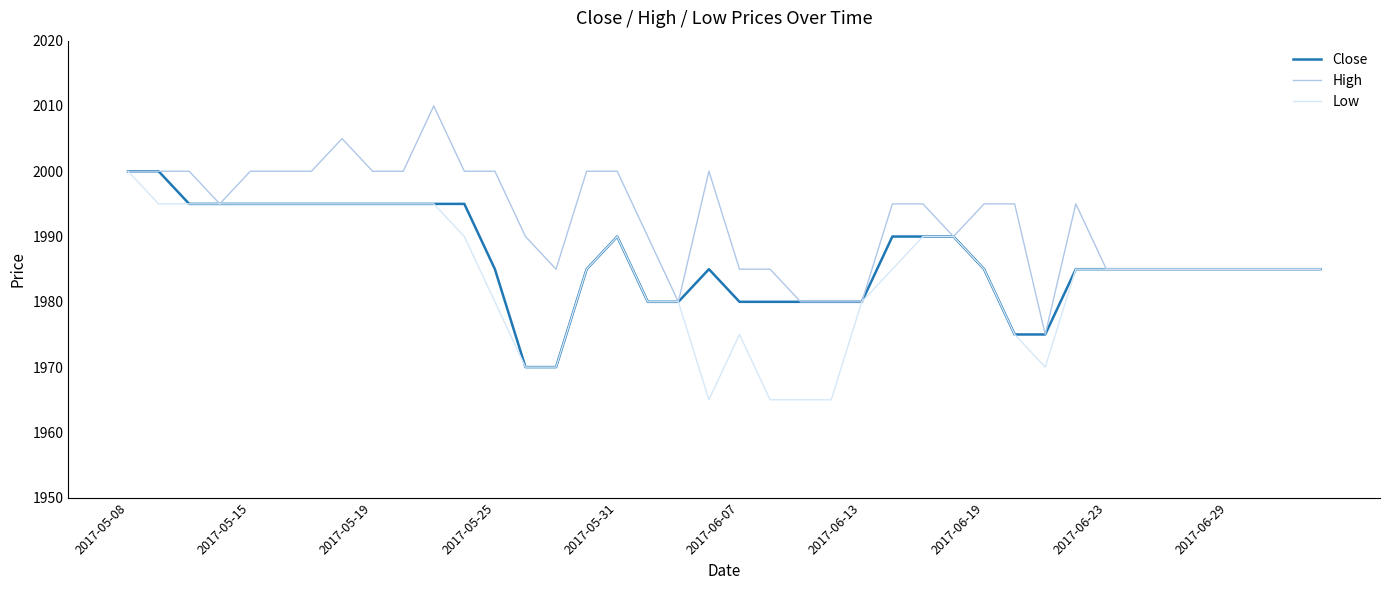

What is the maximum value for High?

2010